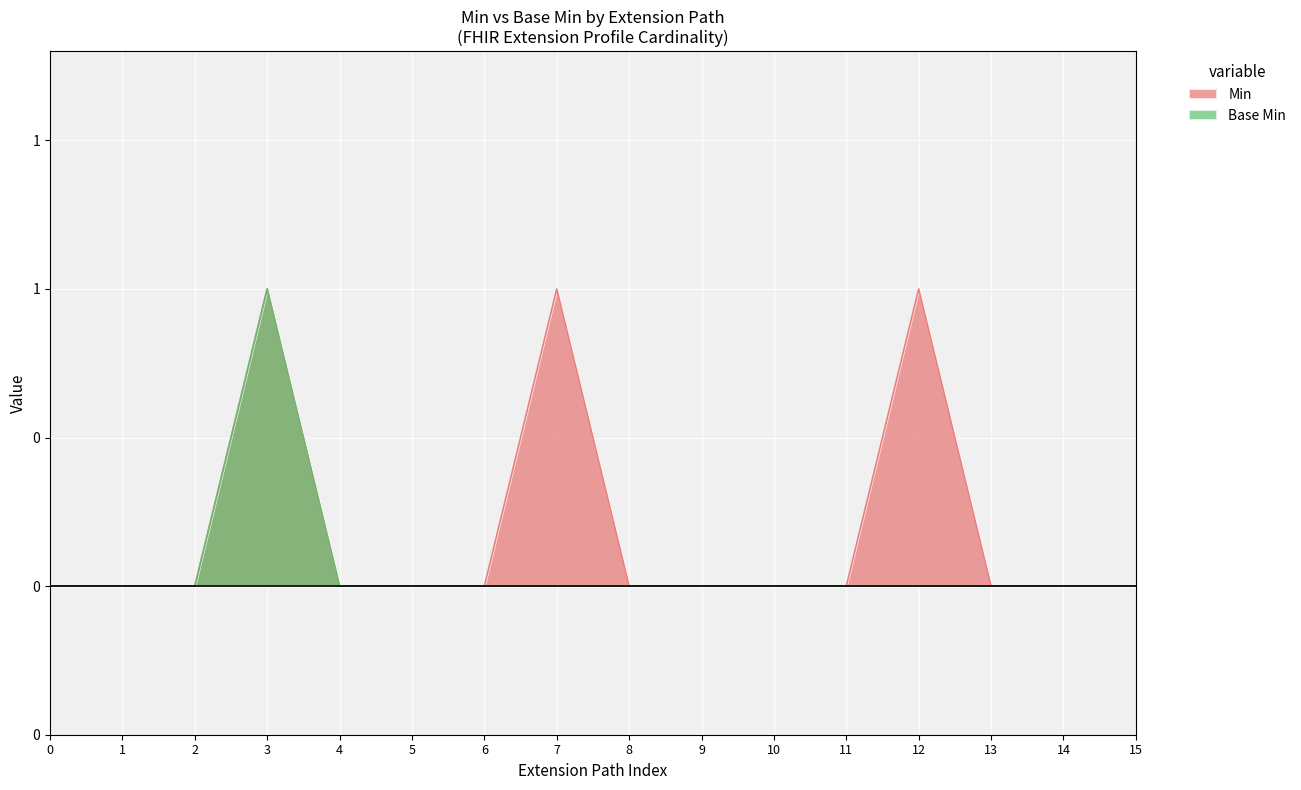

True or false: Min has a value of 0 at 13.

True